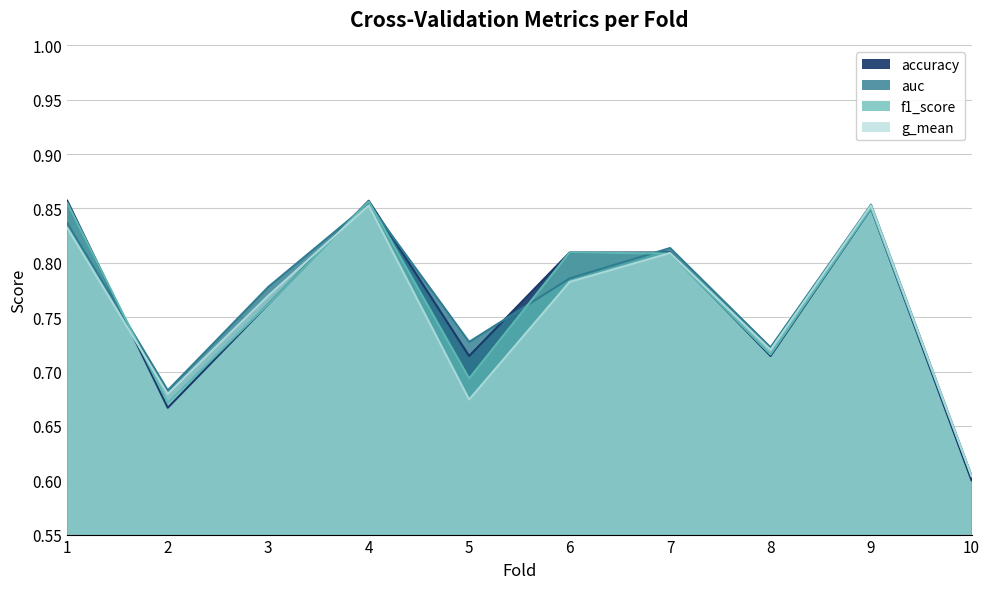

How many lines are shown in the chart?

4